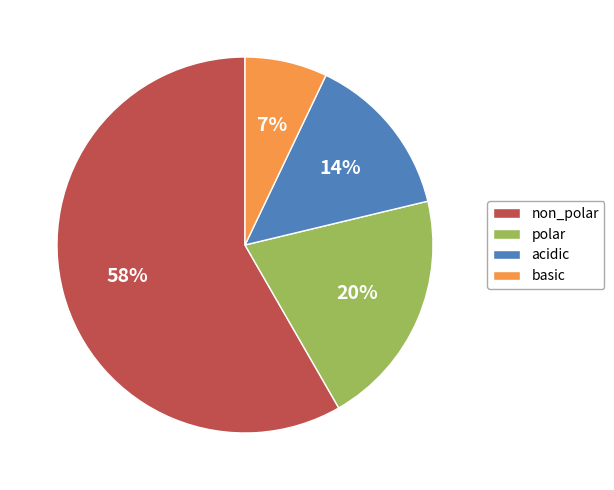

What percentage is the polar slice, to the nearest percent?

20%